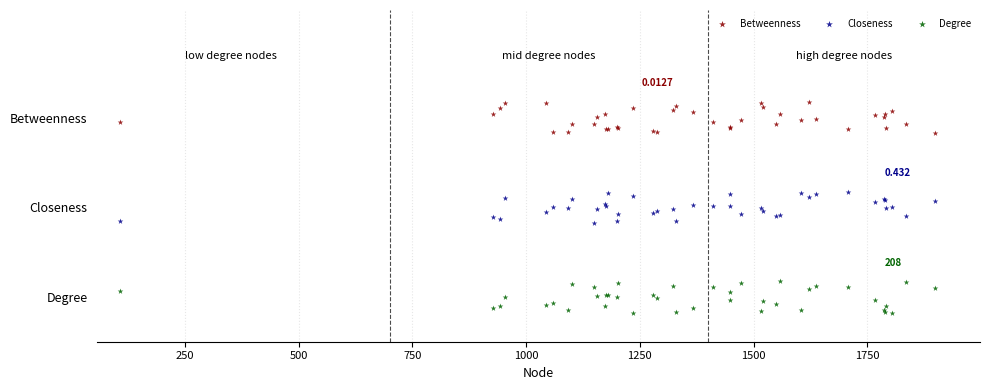

What are all the series names shown in the legend?

Betweenness, Closeness, Degree